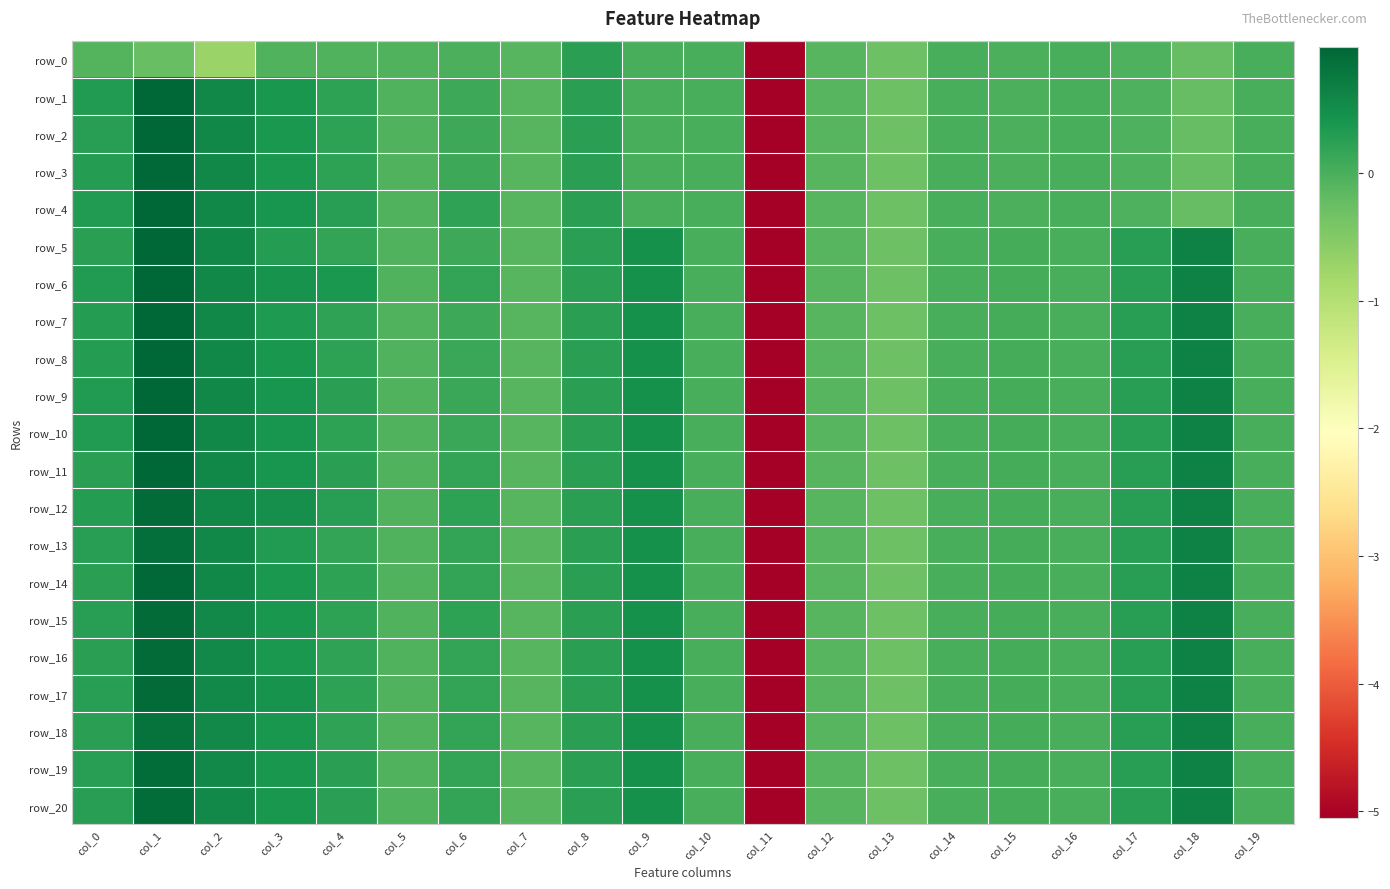

What is the sum of the row_15 values at col_2 and col_4?

0.8